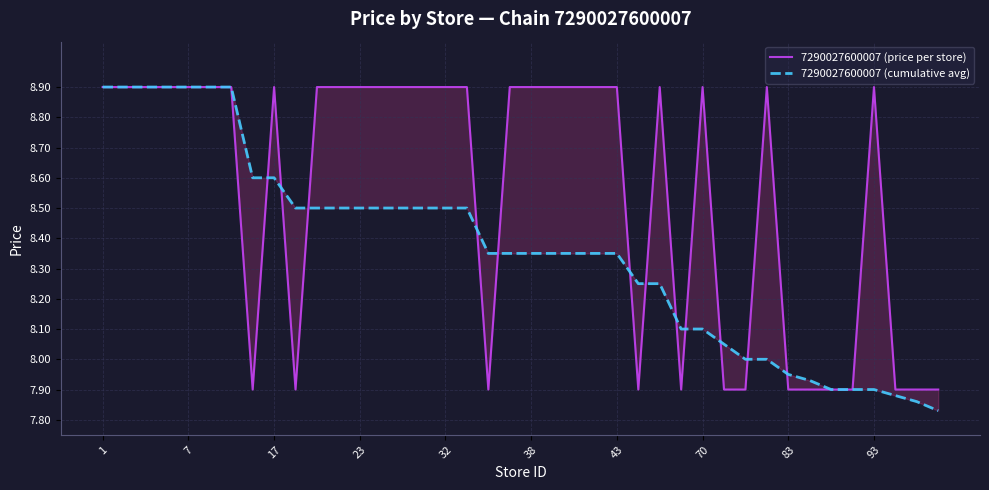

The value of 7290027600007 (cumulative avg) at 18 is 13.0. True or false?

False